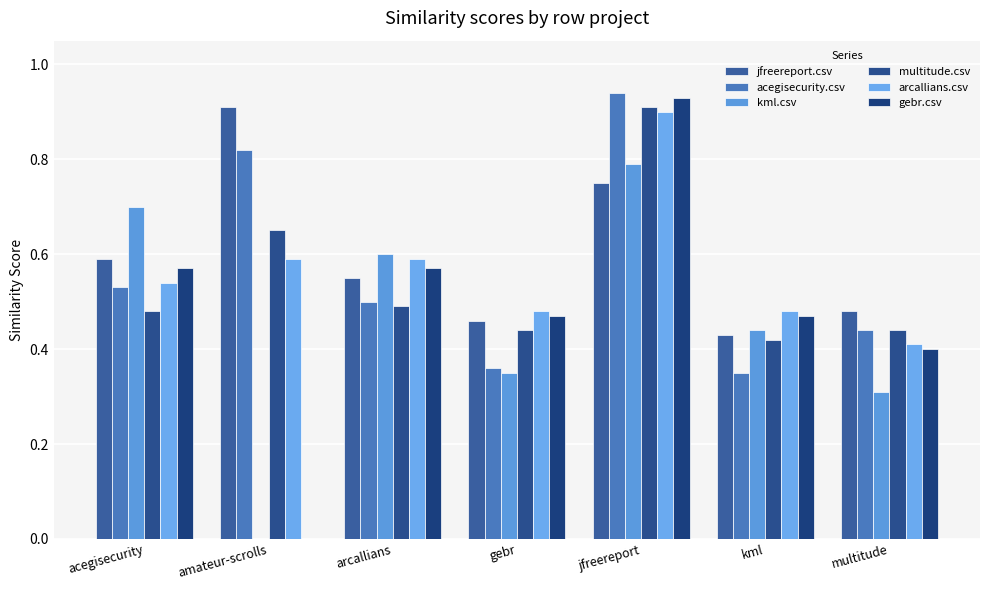

True or false: jfreereport.csv has a value of 0.8 at jfreereport.

True